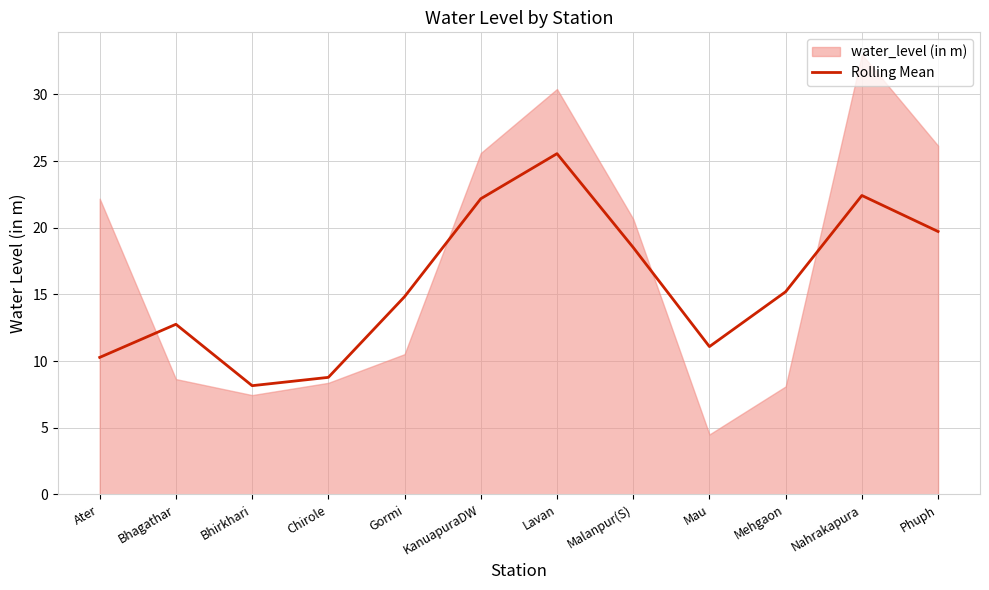

Reading left to right, extract all data points from this chart.

Ater=10.3	Bhagathar=12.8	Bhirkhari=8.2	Chirole=8.8	Gormi=14.8	KanuapuraDW=22.2	Lavan=25.6	Malanpur(S)=18.5	Mau=11.1	Mehgaon=15.2	Nahrakapura=22.4	Phuph=19.7